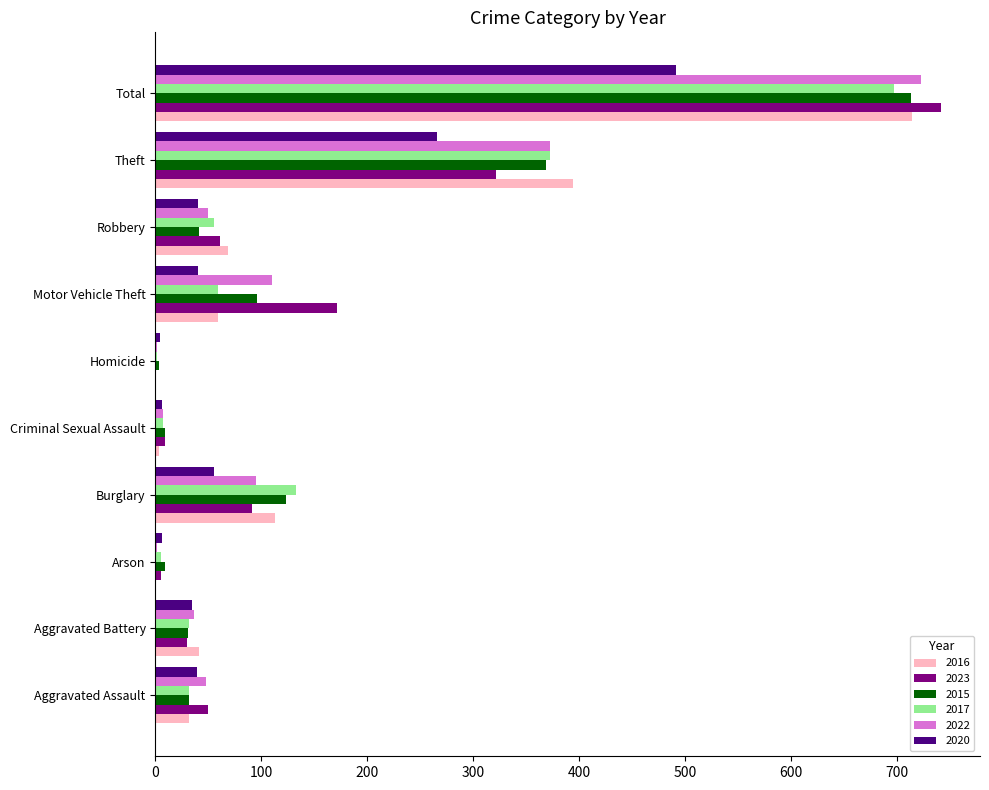

What is the highest value of the 2017 series?

697